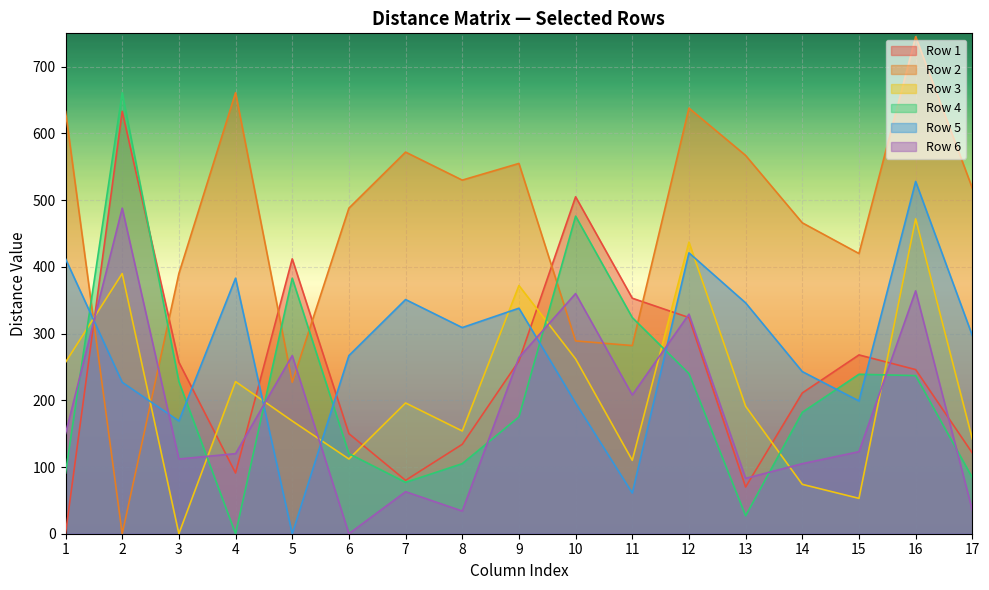

What is the value of the Row 4 point at the 10th from the left?

476